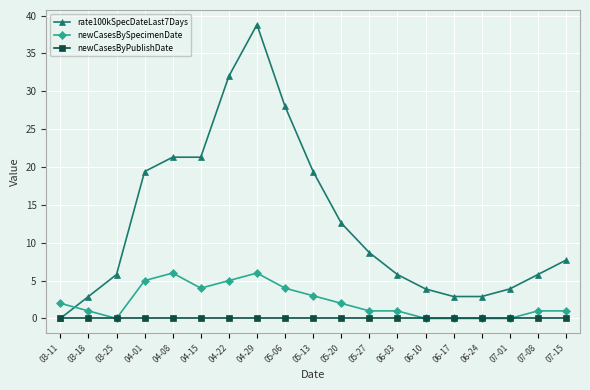

Is this an area chart (filled region under the line)?

No